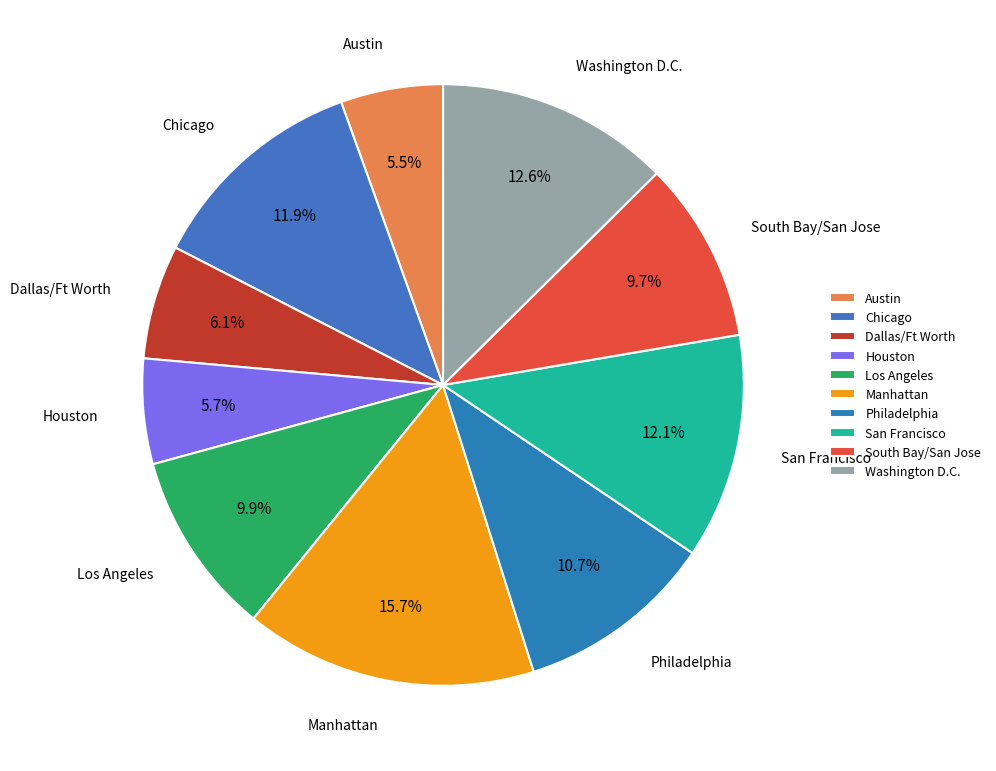

Count the number of slices in the pie.

10